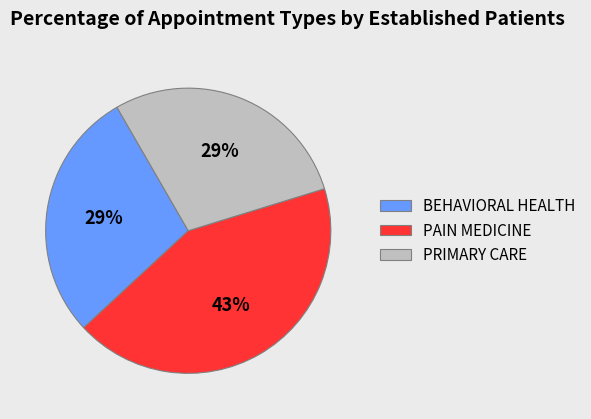

Count the number of slices in the pie.

3